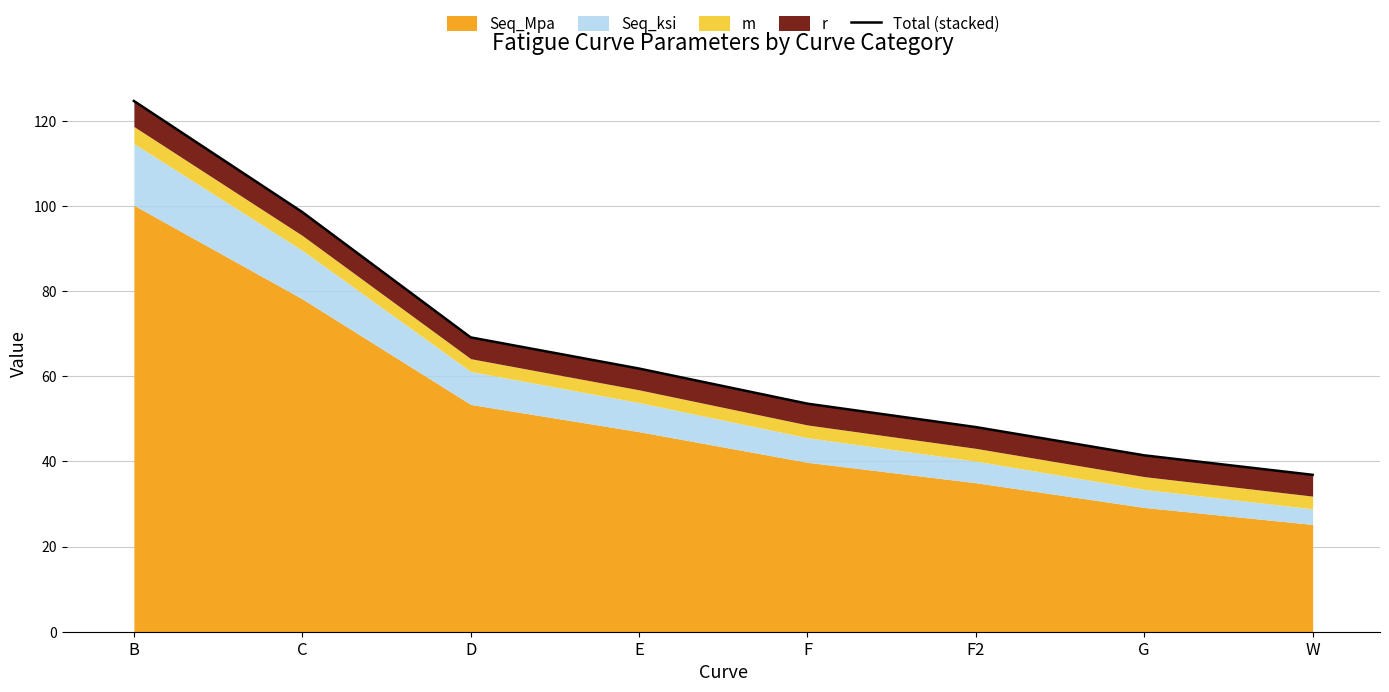

Reading left to right, list all the values displayed in this chart.

124.7	98.6	69.2	61.8	53.6	48.1	41.4	36.9